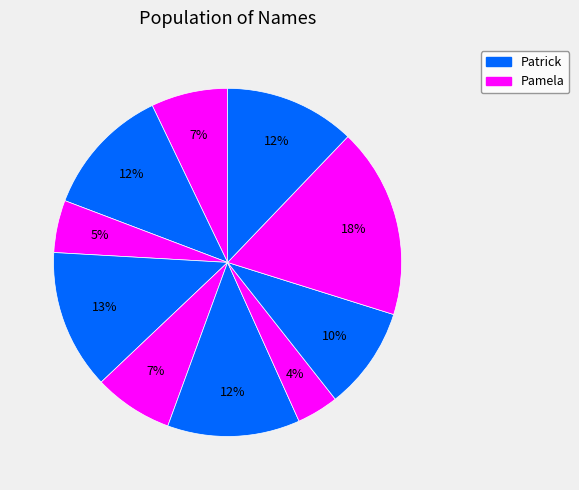

Is there any slice that represents more than half of the pie?

No